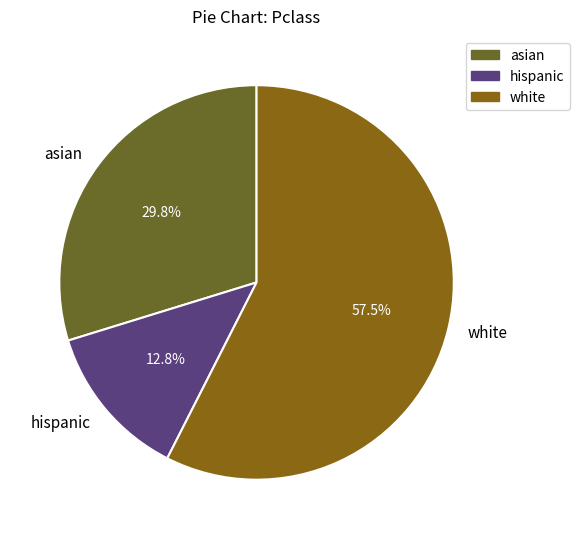

The asian slice represents 30% of the pie. True or false?

True